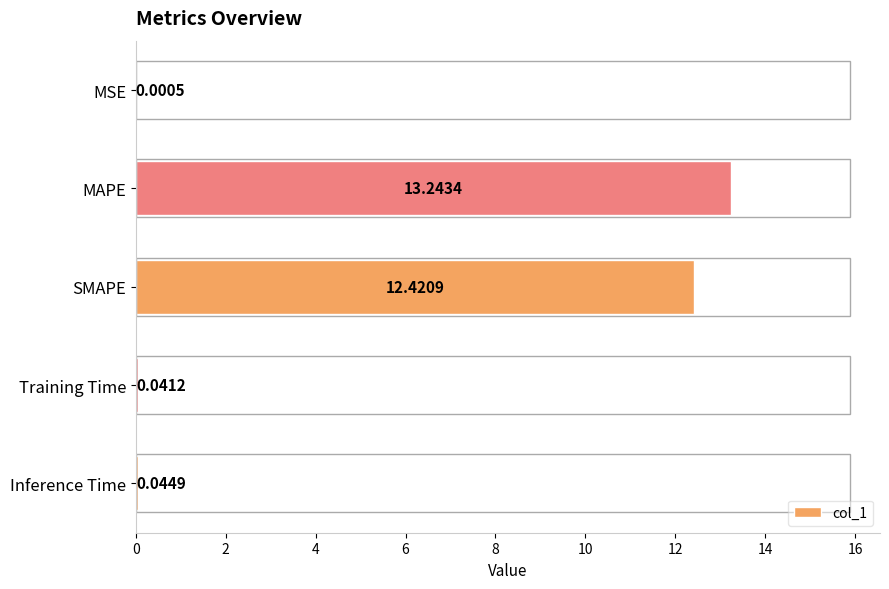

Which has a higher value, SMAPE or MSE?

SMAPE